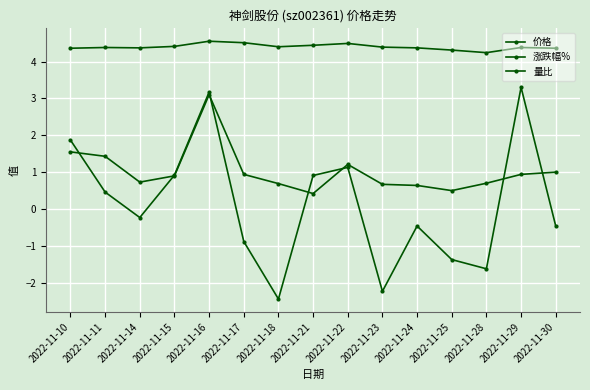

How many lines are shown in the chart?

3